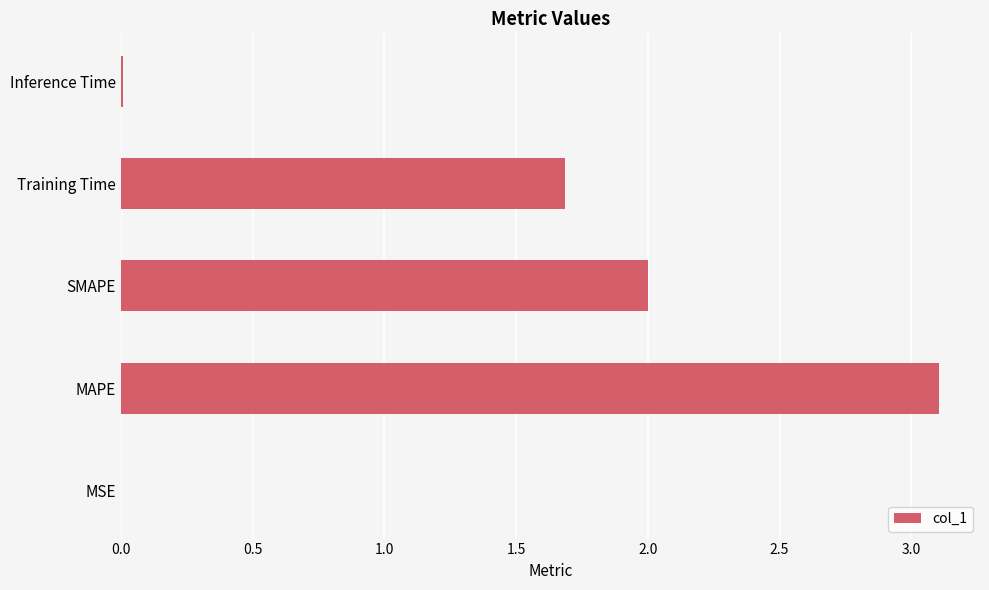

Are the bars horizontal?

Yes